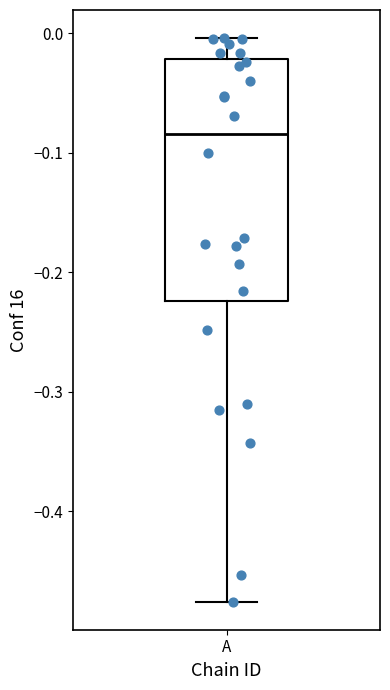

Read this box plot against the y-axis: the position of the median line, the range covered by the box, and the ends of both whiskers. The values are not printed on the chart, so give them approximately, as read against the axis.

median -0.08, box -0.22 to -0.02, whiskers -0.48 to 0.00